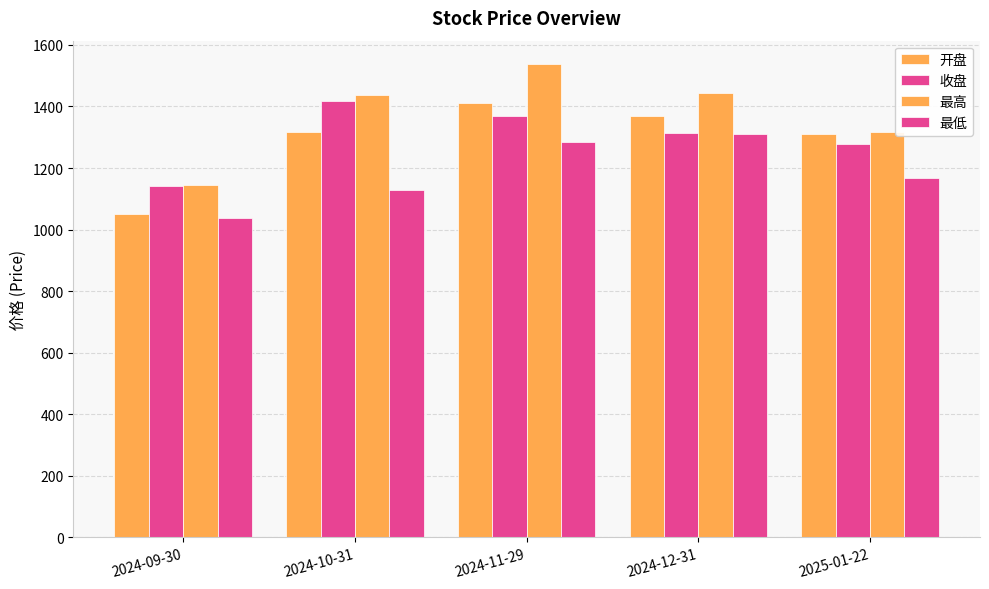

What is the greatest value displayed?

1537.0